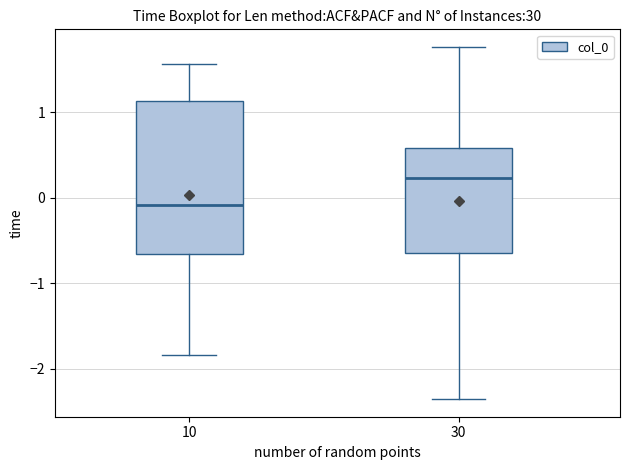

Comparing the boxes themselves (not the whiskers), which one is the tallest?

10